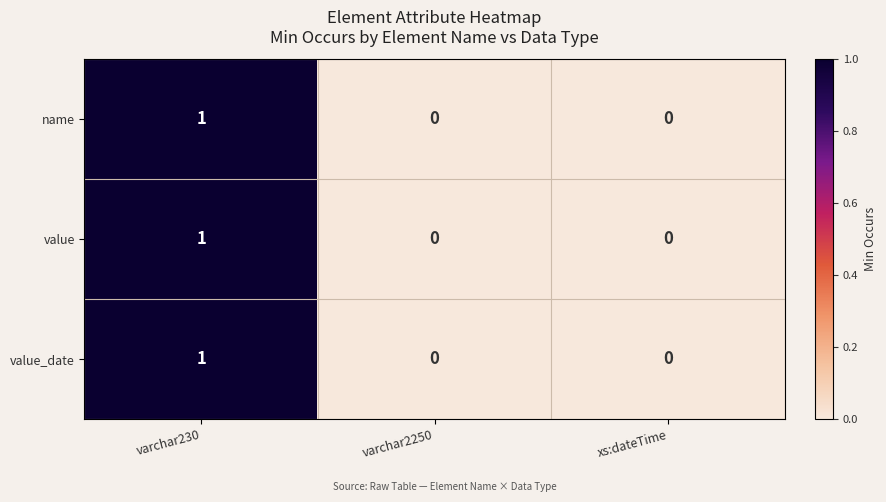

True or false: name has a value of 1 at varchar230.

True